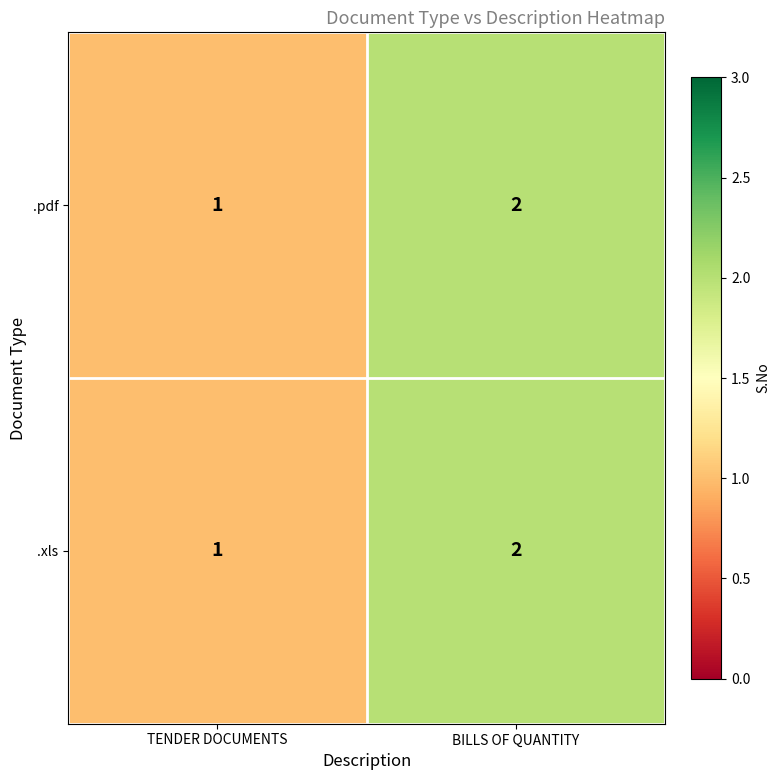

At which category is the sum across all series the highest?

BILLS OF QUANTITY